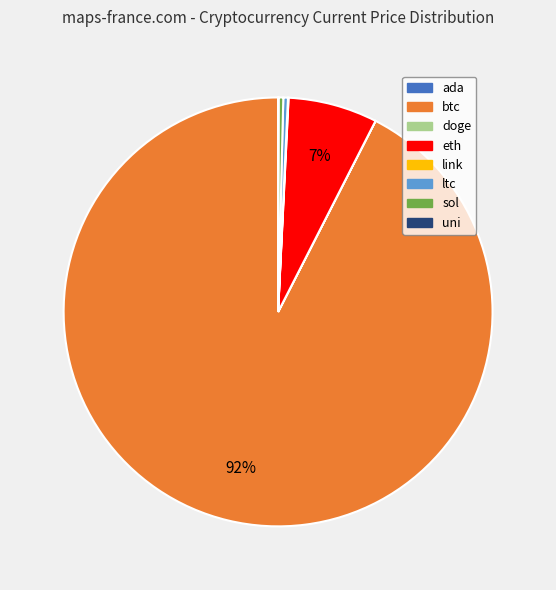

True or false: eth accounts for 1% of the total.

False